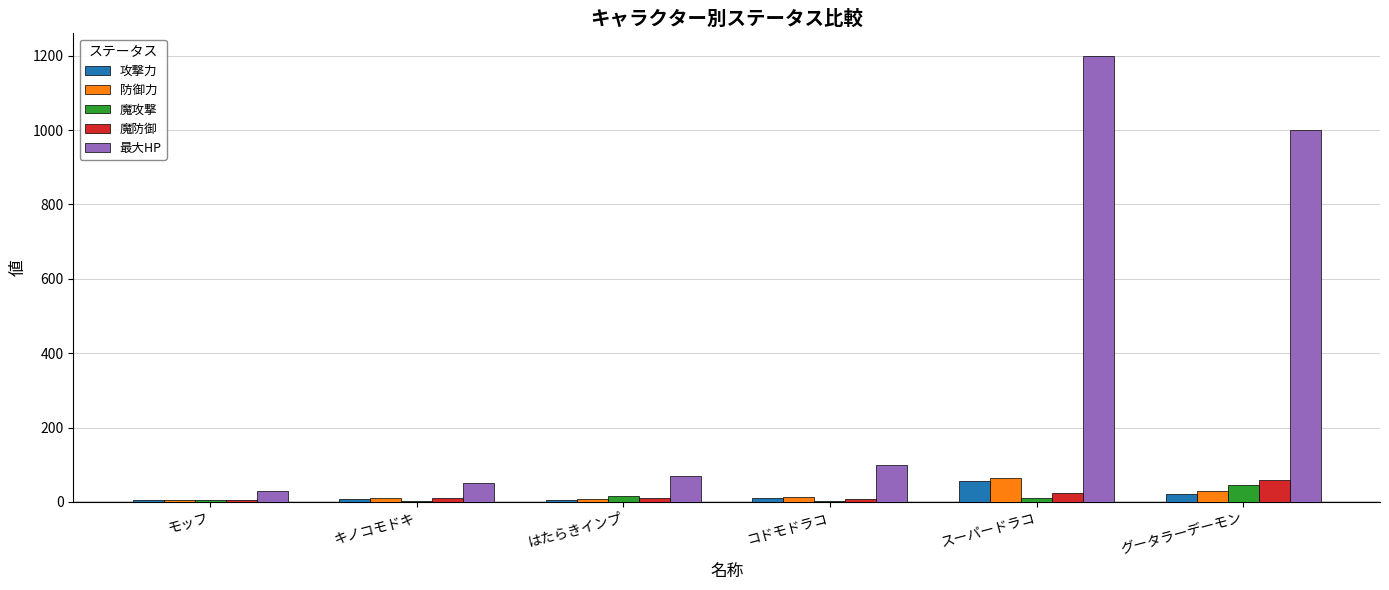

At which label is 最大HP closest to 615?

グータラーデーモン